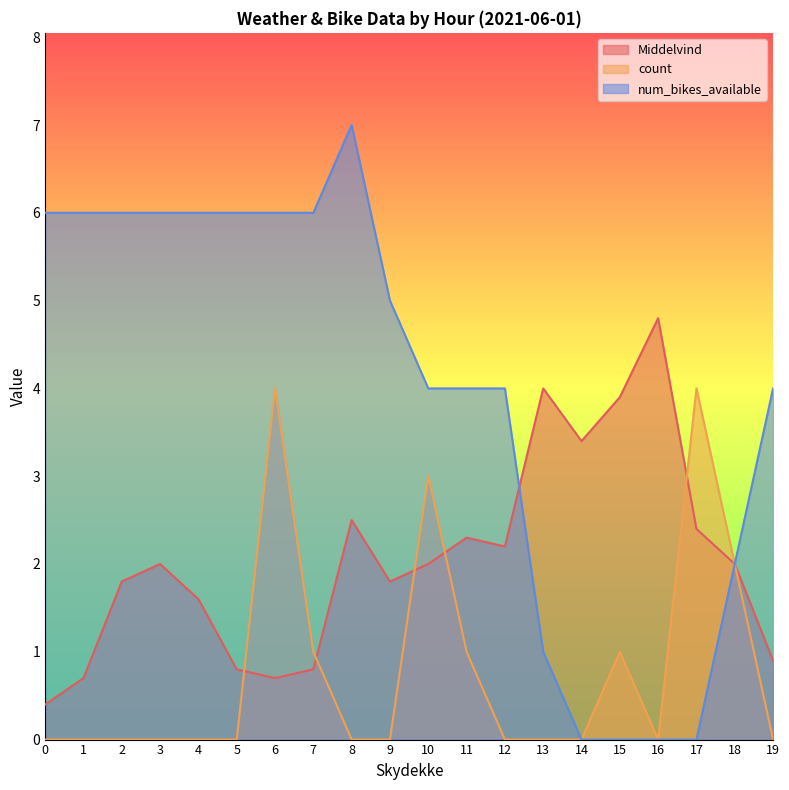

What is the sum of all count values?

16.0